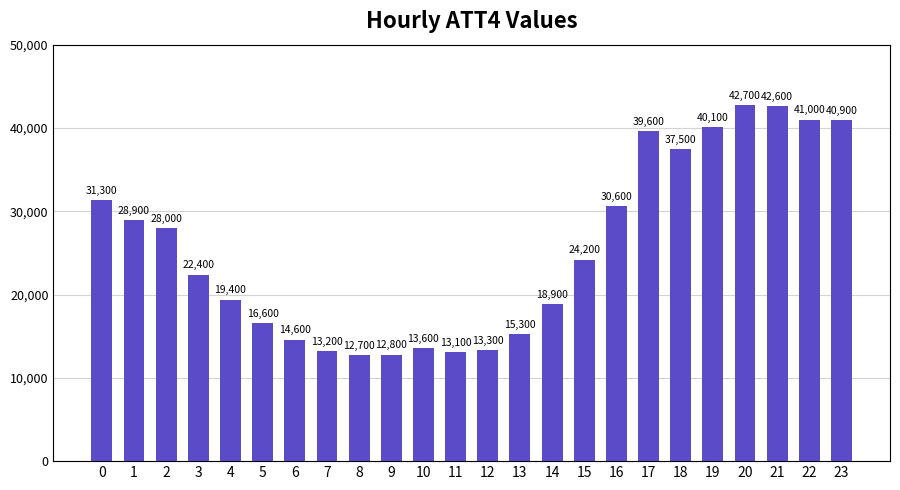

What is the difference between the values at 18 and 2?

9500